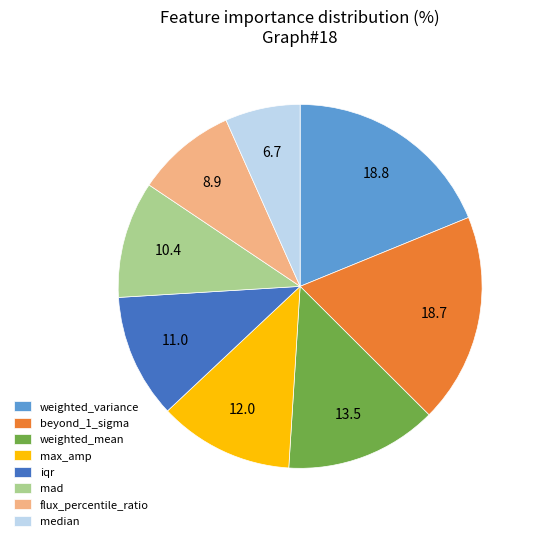

True or false: max_amp accounts for 27% of the total.

False